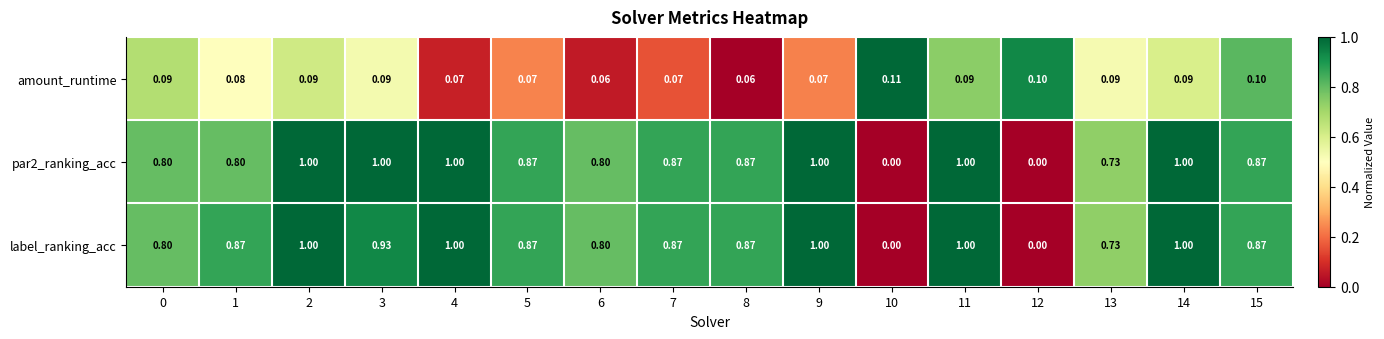

Is the value of label_ranking_acc at 6 greater than the value of amount_runtime at 3?

Yes